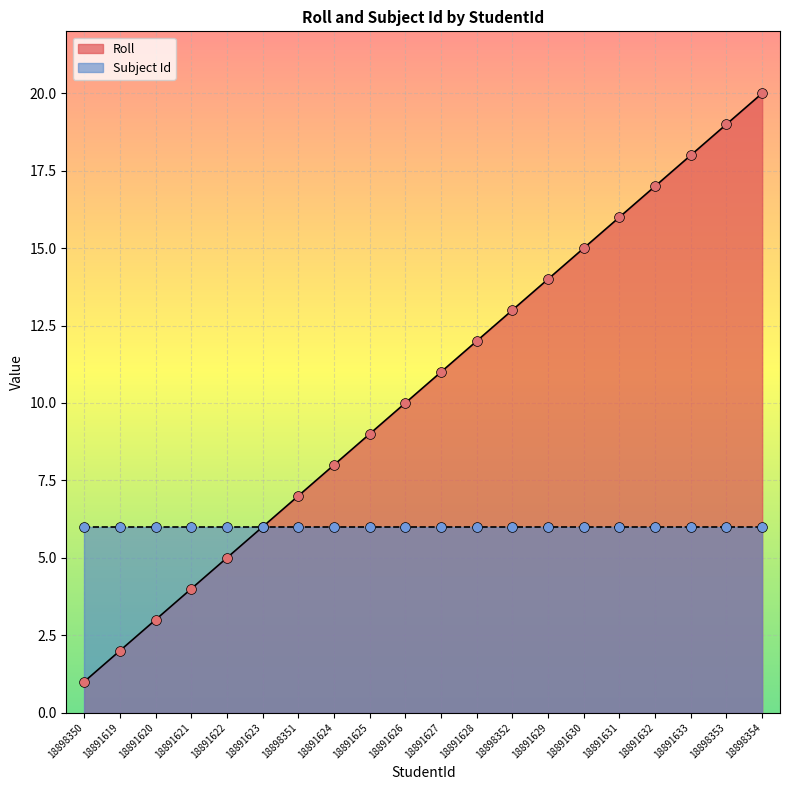

Which has a higher value, 18898352 or 18891620?

18898352